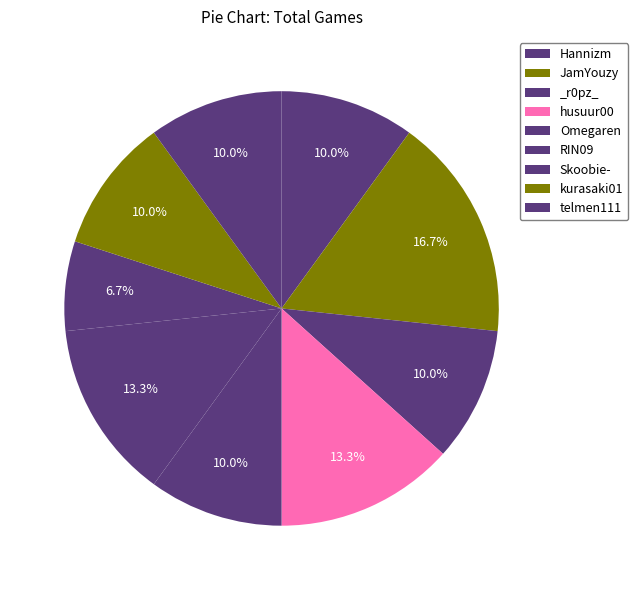

To the nearest percent, what is the difference between the RIN09 and telmen111 slice percentages?

3%